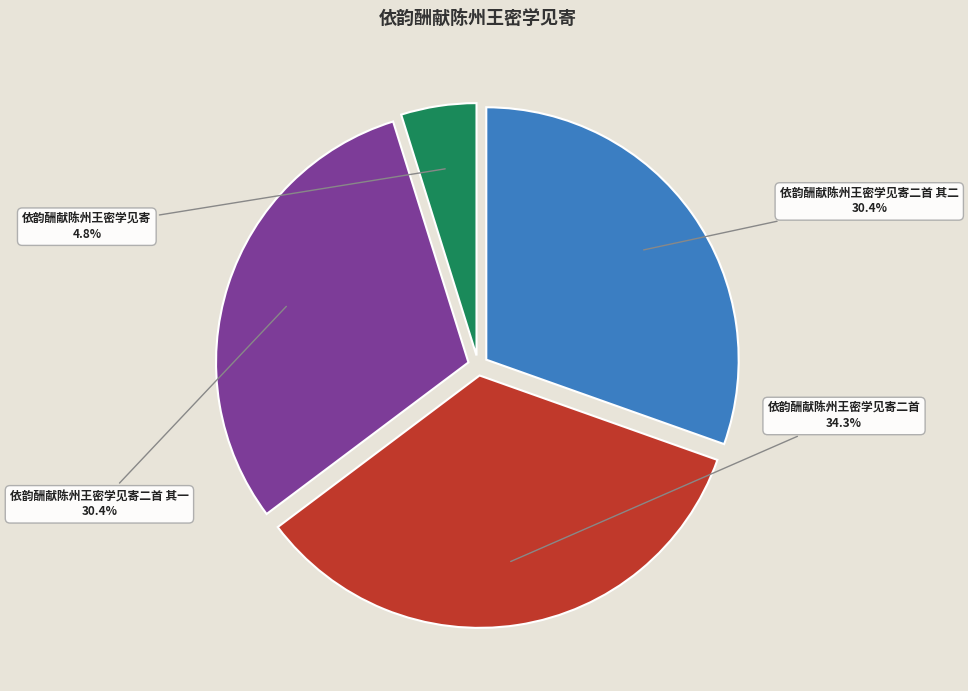

Does any single category account for the majority?

No